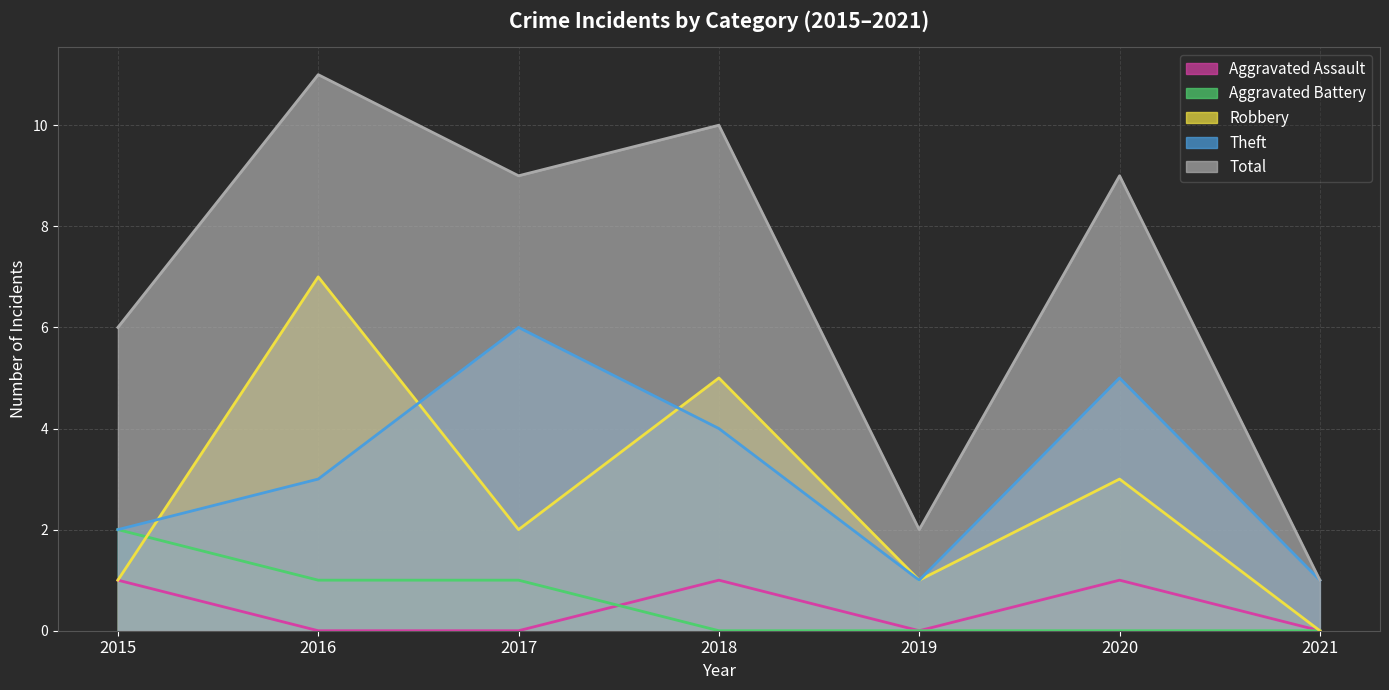

The value of Theft at 2016 is 4. True or false?

False